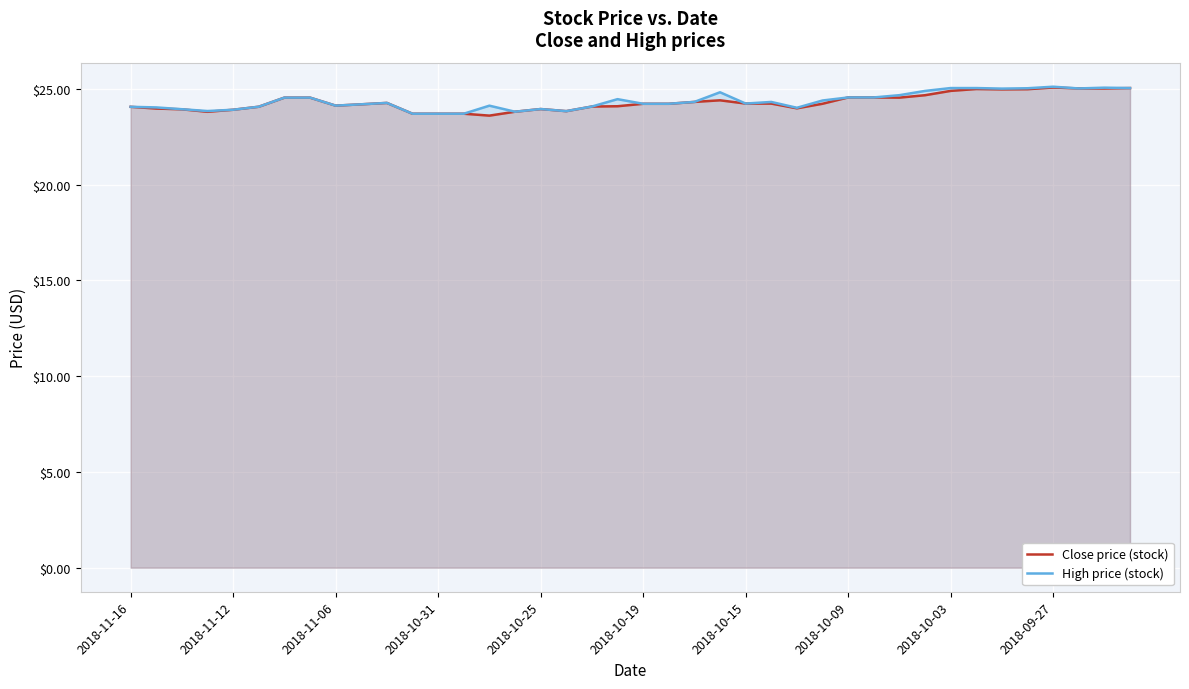

What is the greatest value displayed?

25.1